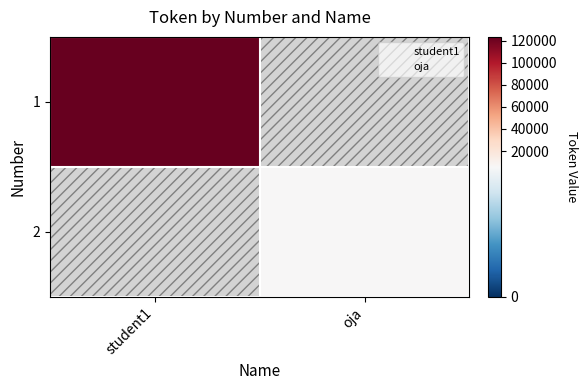

Between student1 and oja, which is larger?

oja